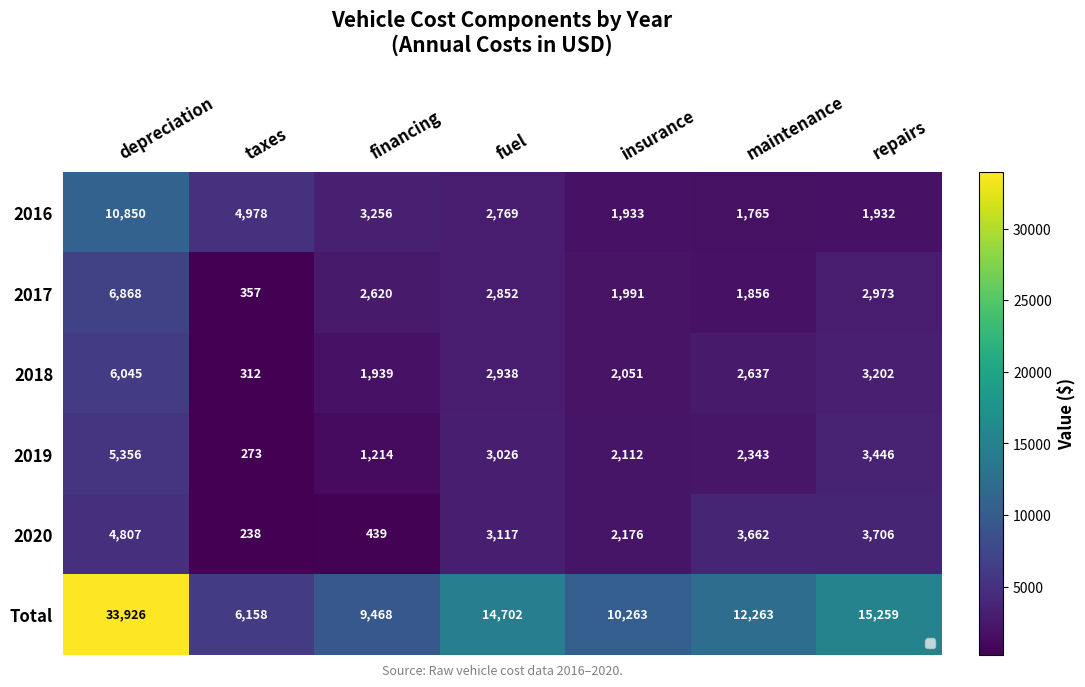

List the labels in order of 2019 value, smallest first.

taxes, financing, insurance, maintenance, fuel, repairs, depreciation